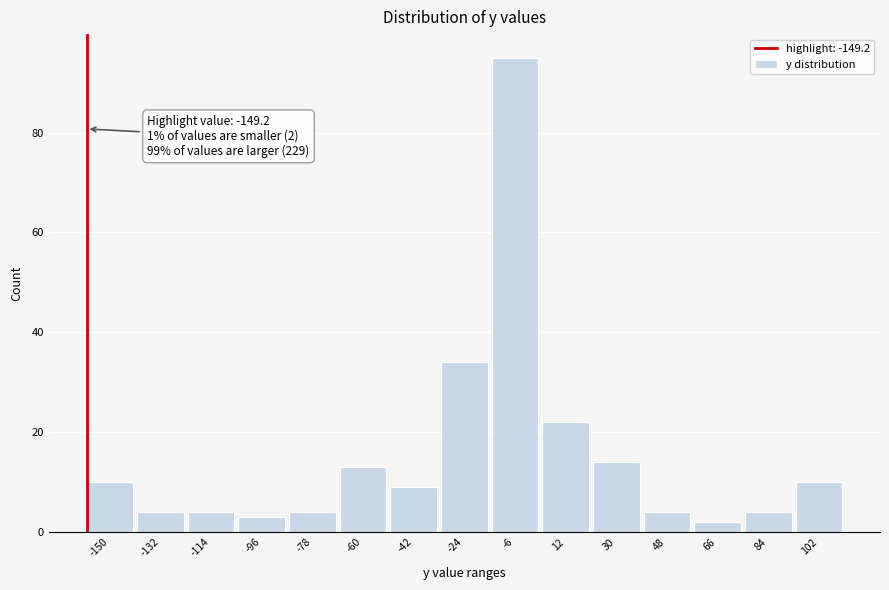

Reading left to right, extract all data points from this chart.

10	4	4	3	4	13	9	34	95	22	14	4	2	4	10